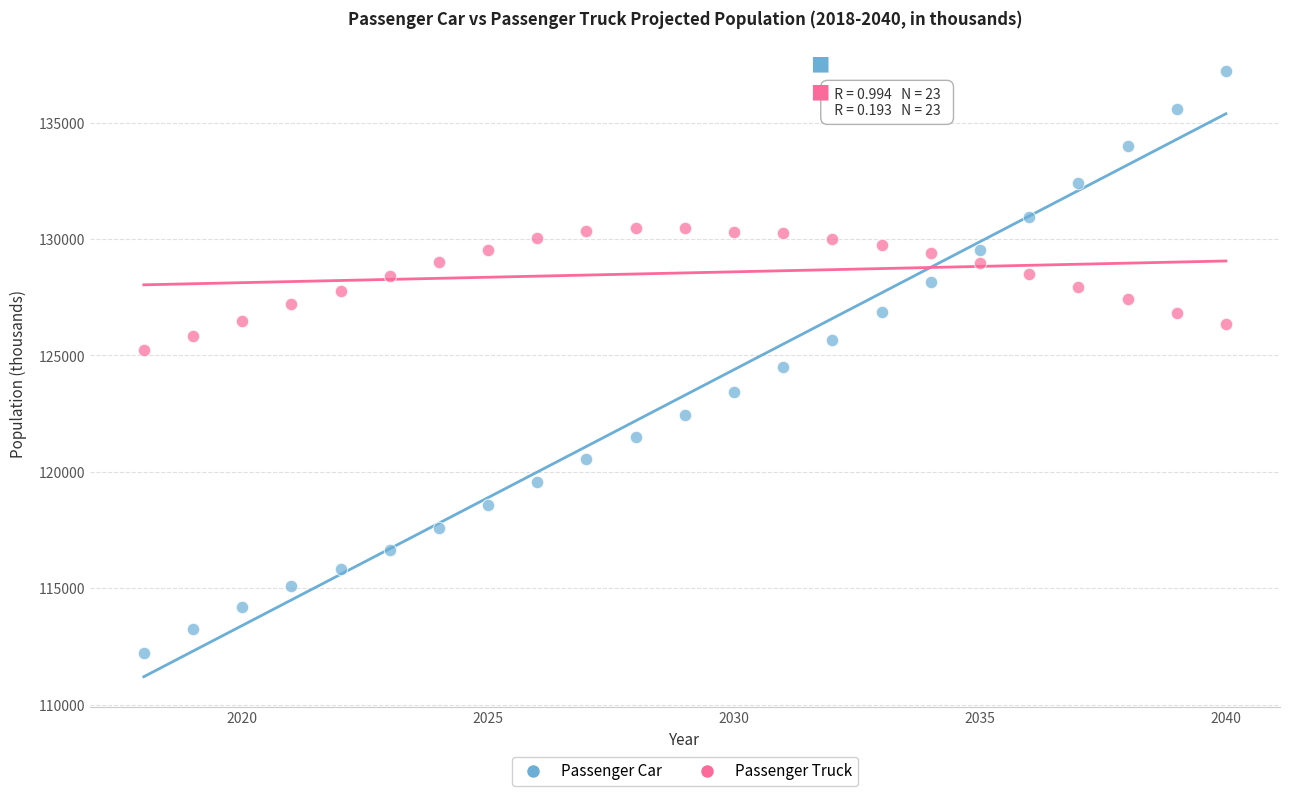

Which series has the largest Y range (max minus min)?

Passenger Car